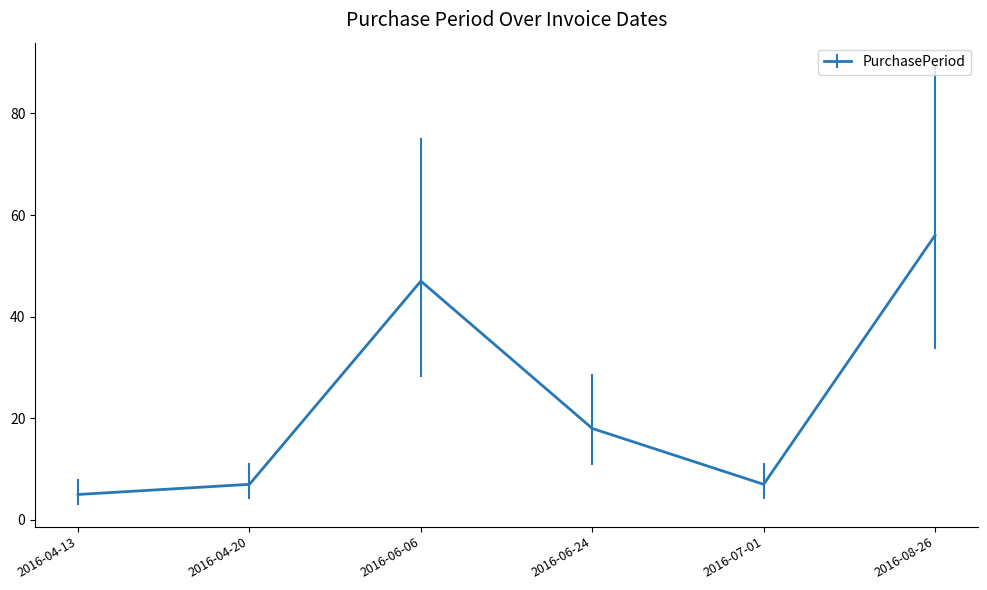

Where is the first local minimum?

2016-07-01